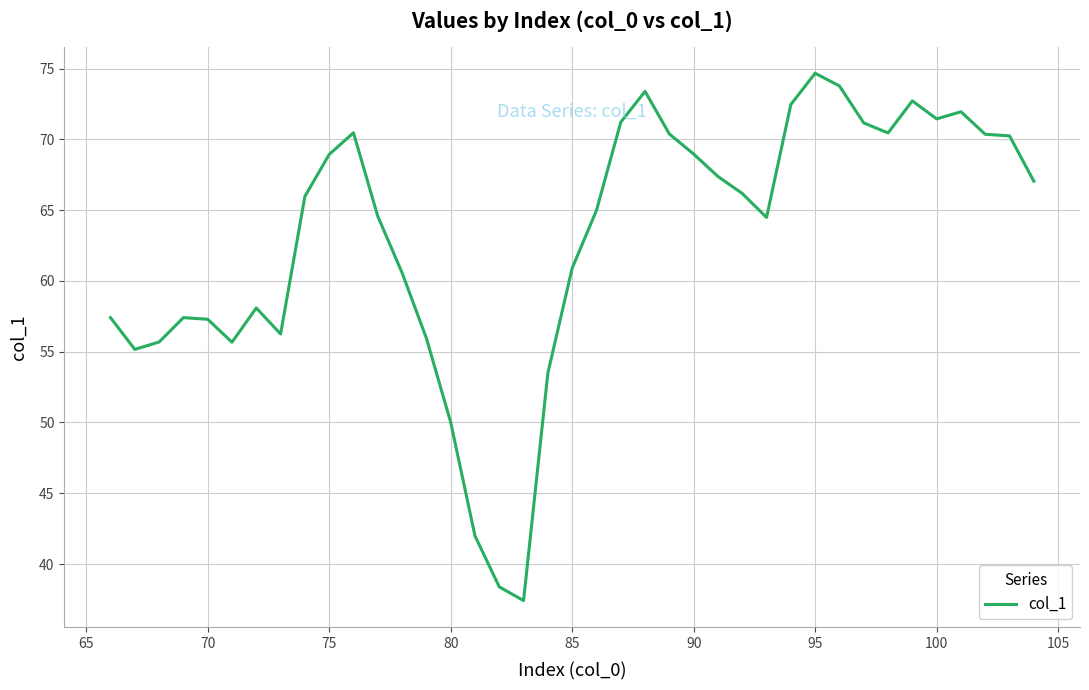

What is the difference between the maximum and minimum values?

37.3